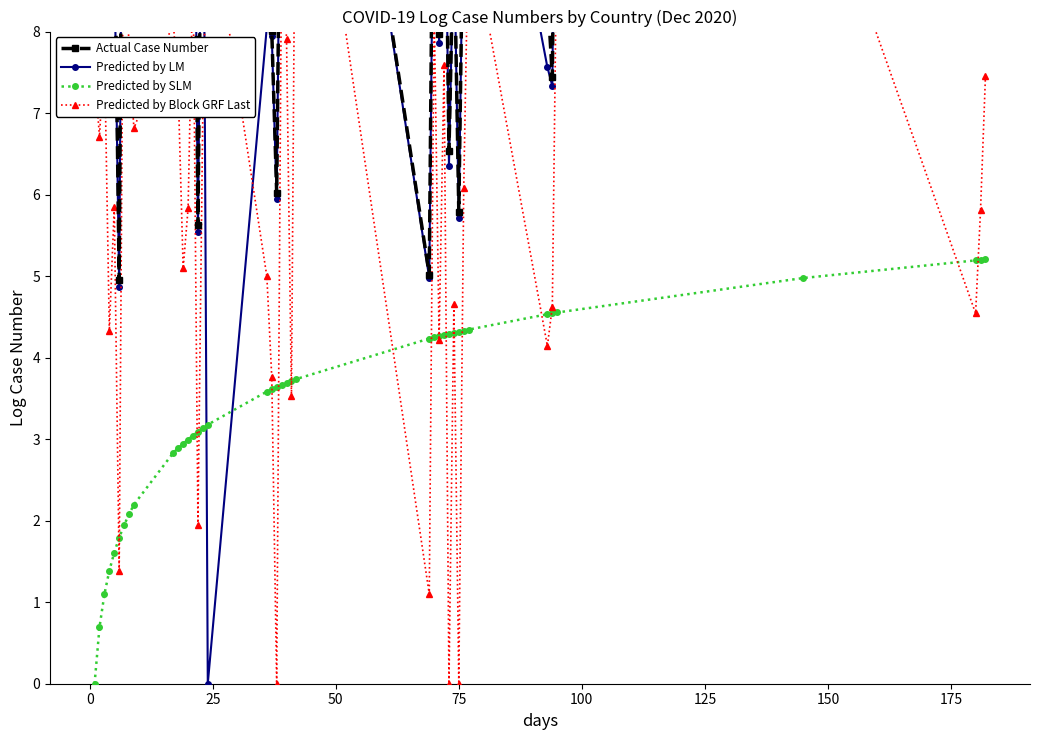

What is the value of the Predicted by SLM point at the 33rd from the left?

4.3